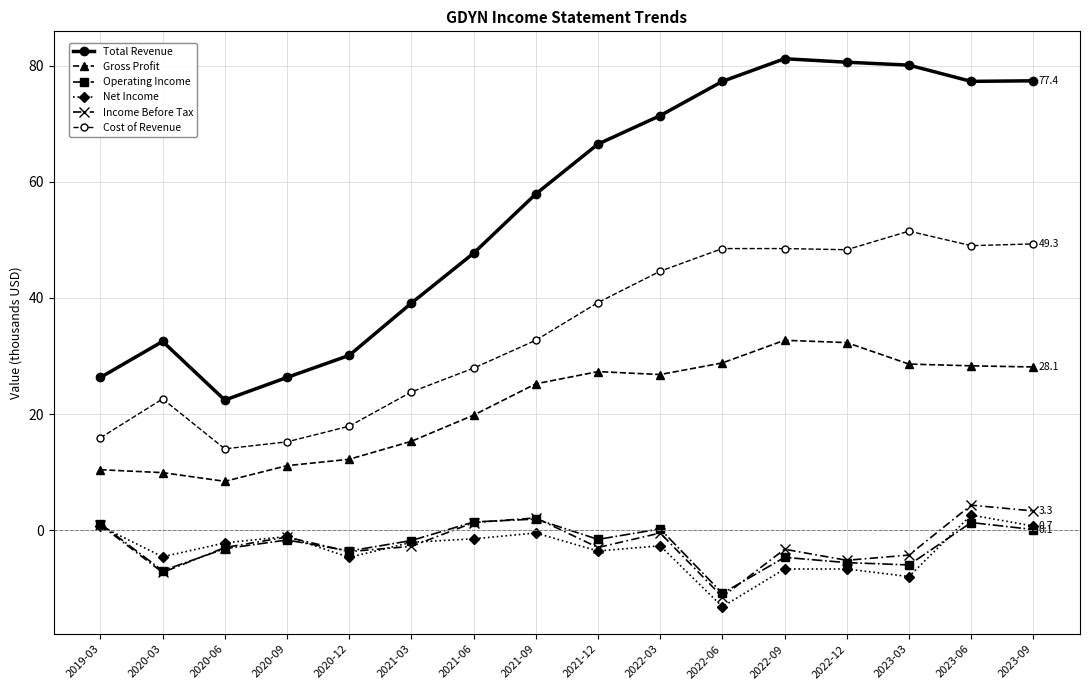

What is the sum of all Operating Income values?

-40.1